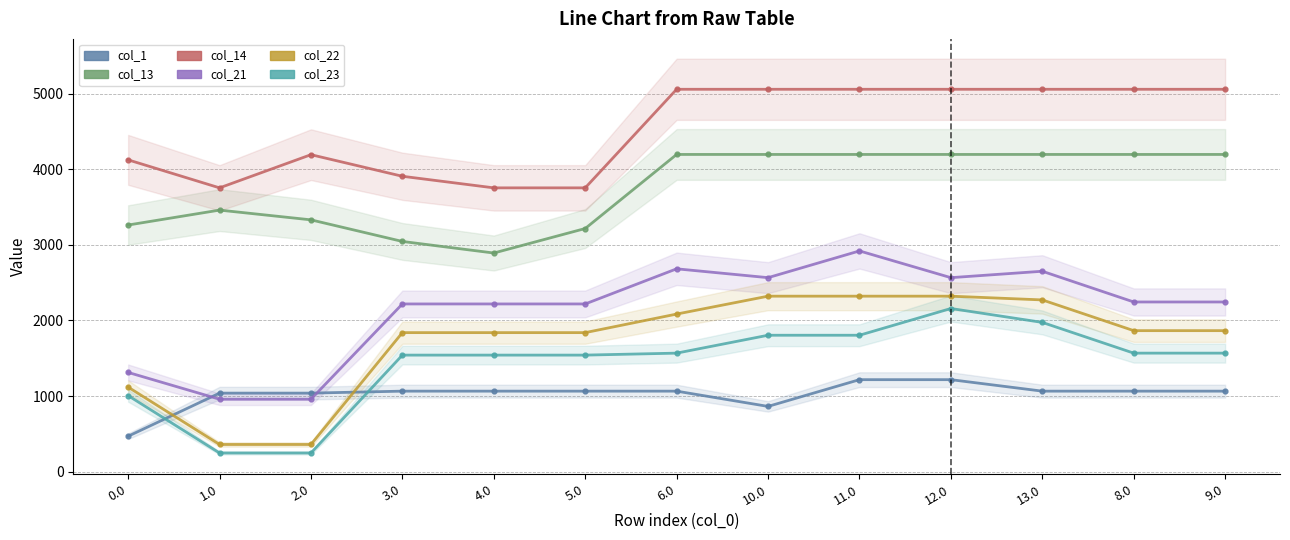

Which series has the largest total across all categories?

col_14